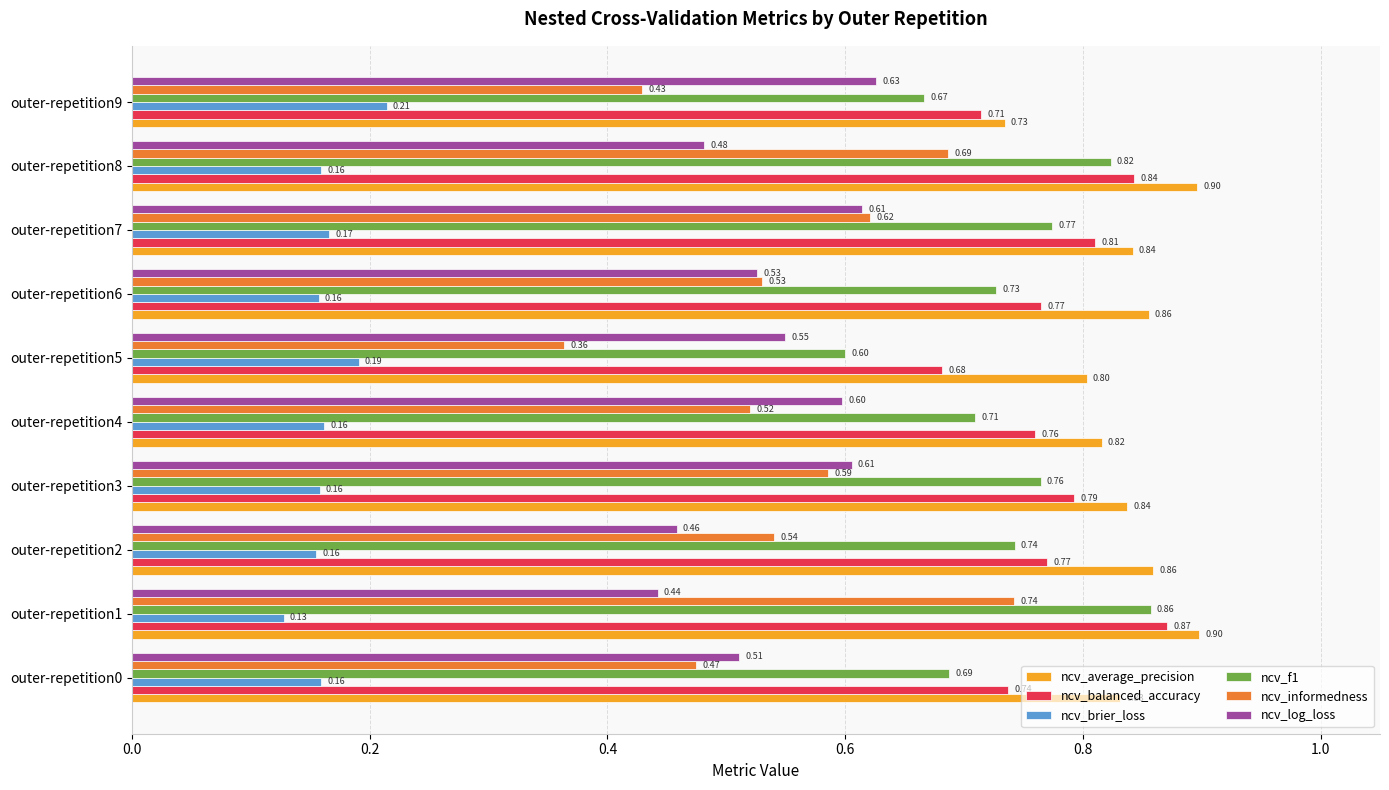

What is the sum of the ncv_log_loss values at outer-repetition2 and outer-repetition3?

1.1